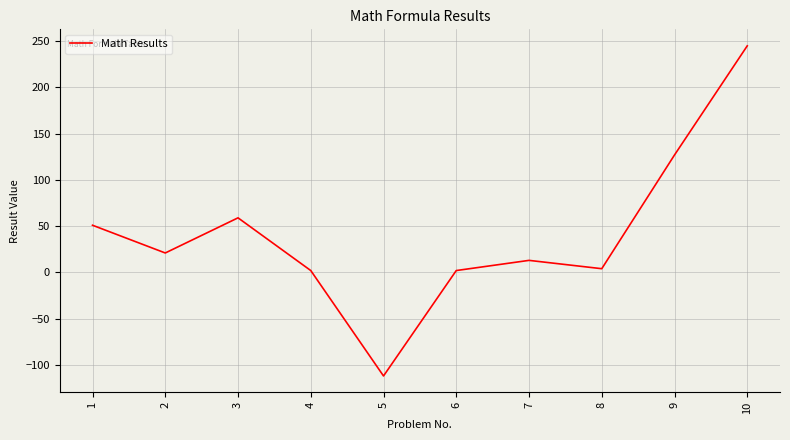

How many values are above zero?

9